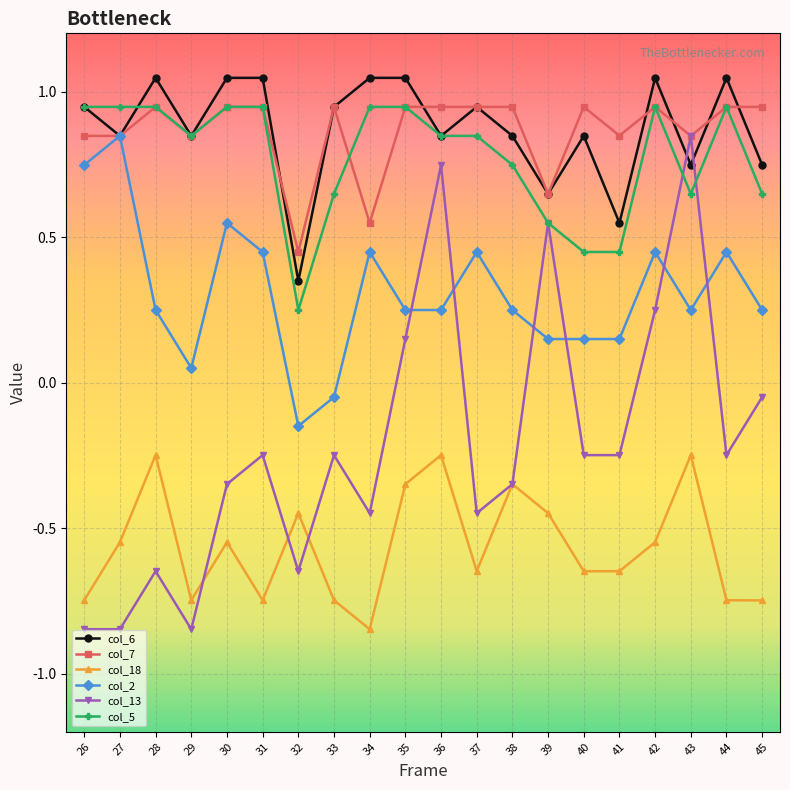

At which label does col_7 reach its minimum?

32